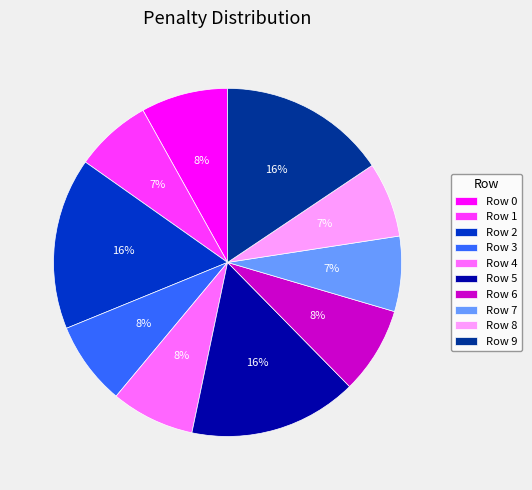

Combined, do Row 8 and Row 1 account for over 50%?

No